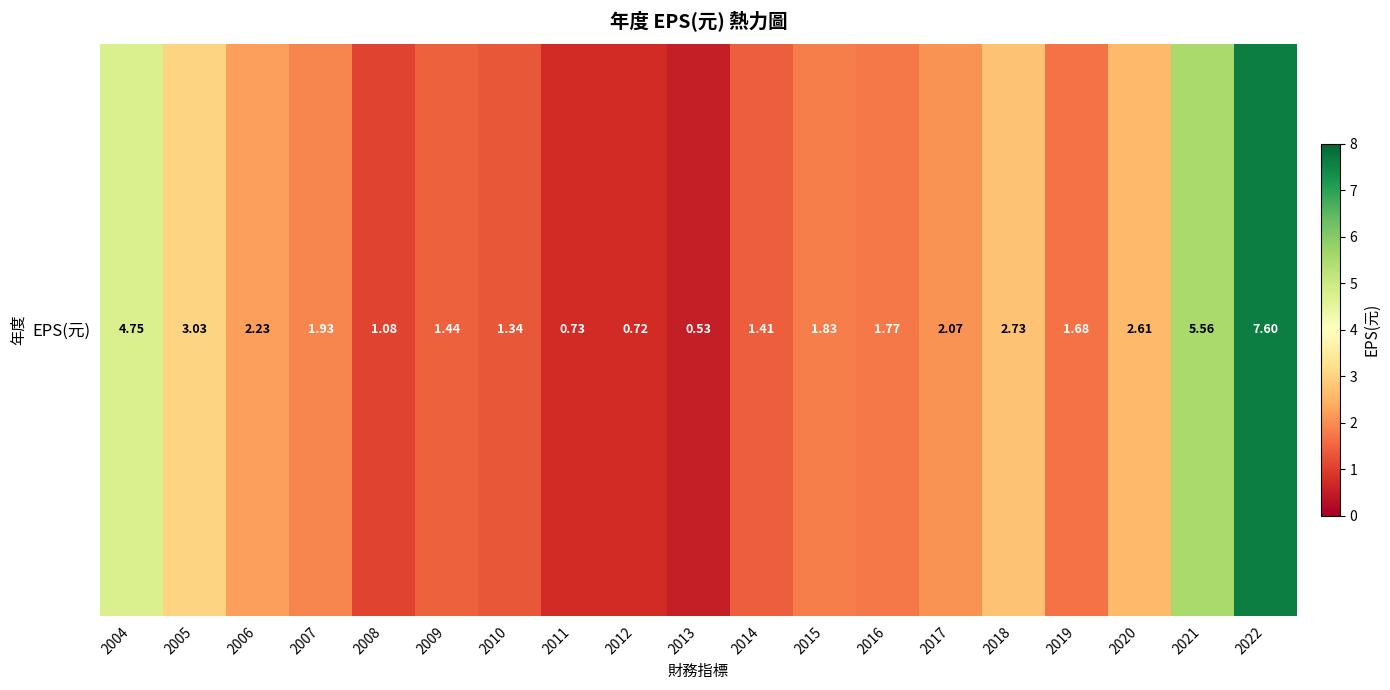

What is the difference between the values at 2018 and 2015?

0.9